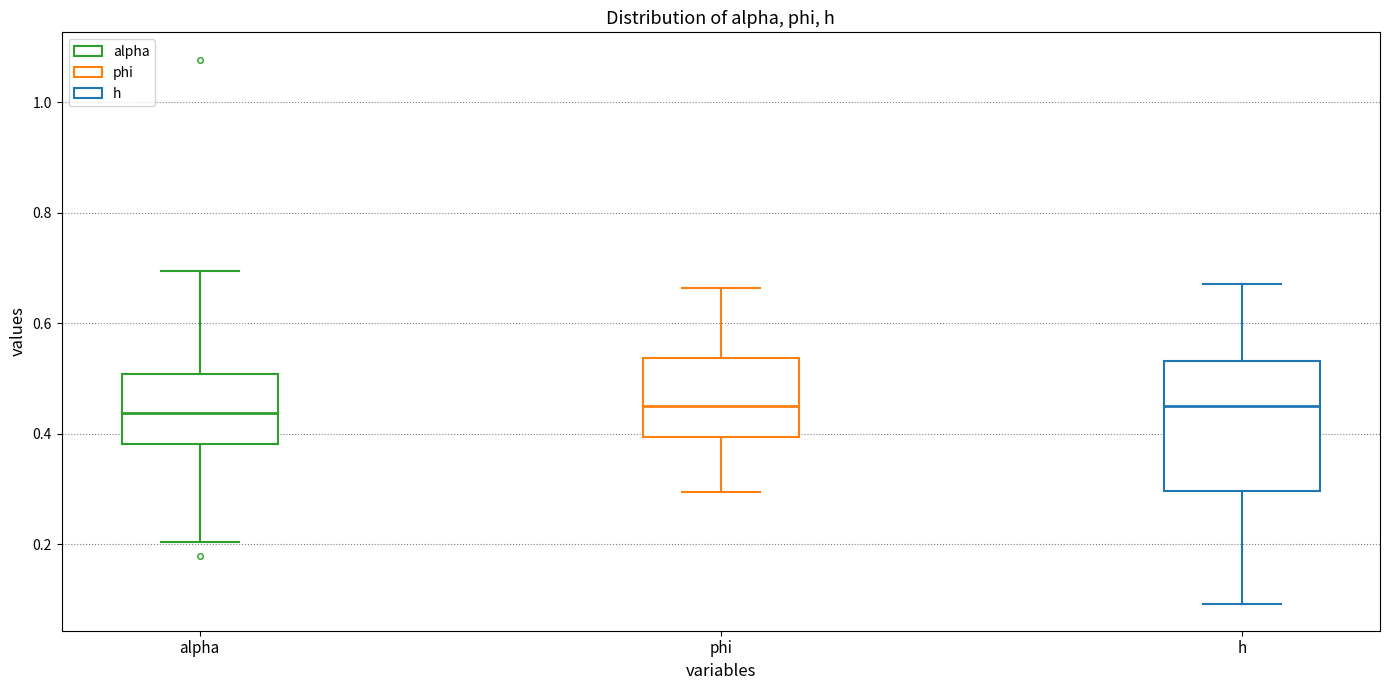

Where does the lower whisker of the box for phi end on the y-axis? The values are not printed on the chart, so give them approximately, as read against the axis.

0.30